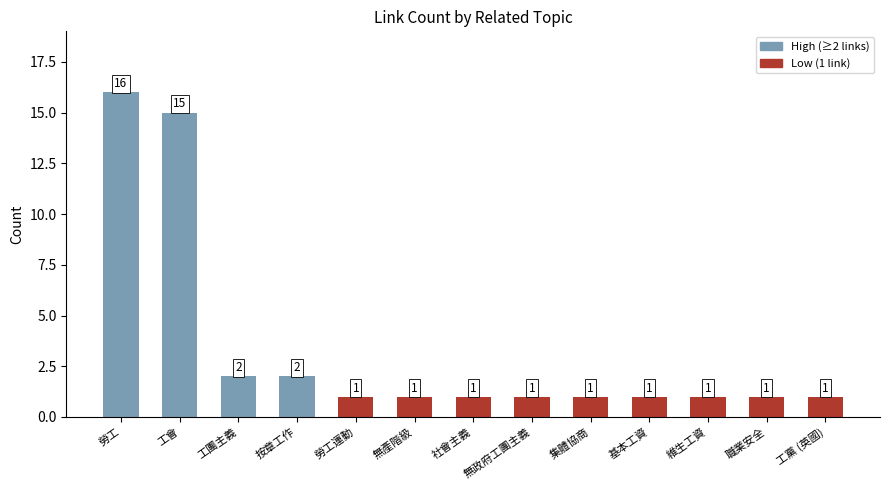

Which category has the highest value across all series?

勞工